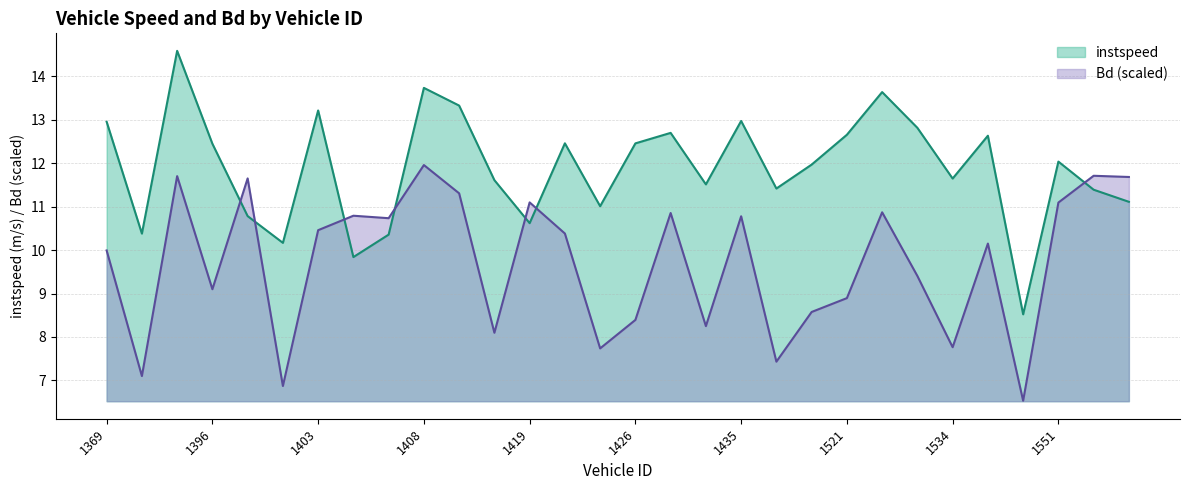

What is the value of the instspeed point at the 25th from the left?

11.6